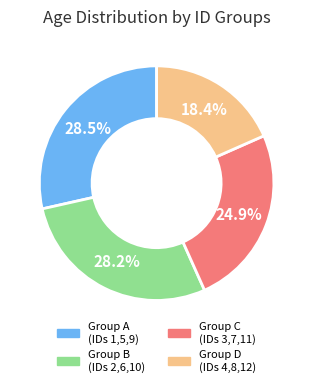

Is there any slice that represents more than half of the pie?

No